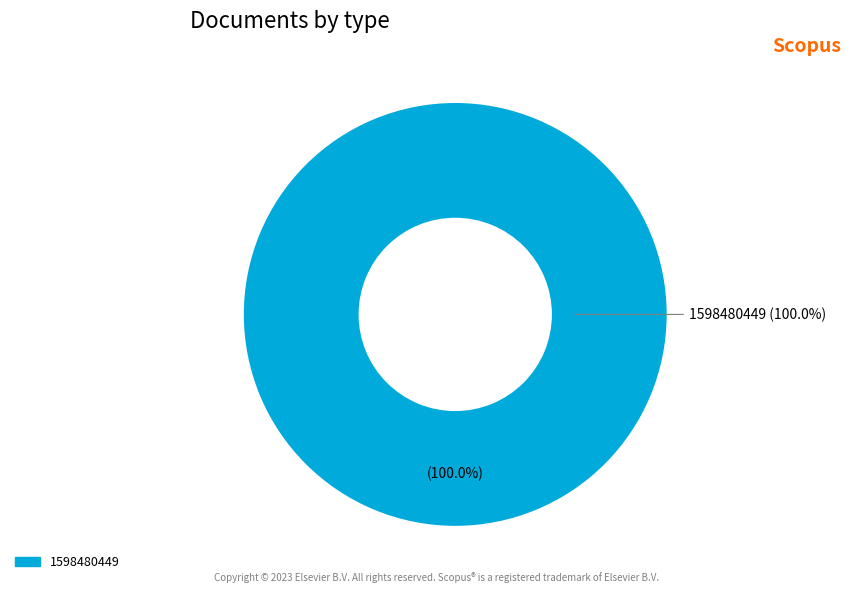

What is the total percentage of 1583774670 and 1598480449?

100.0%